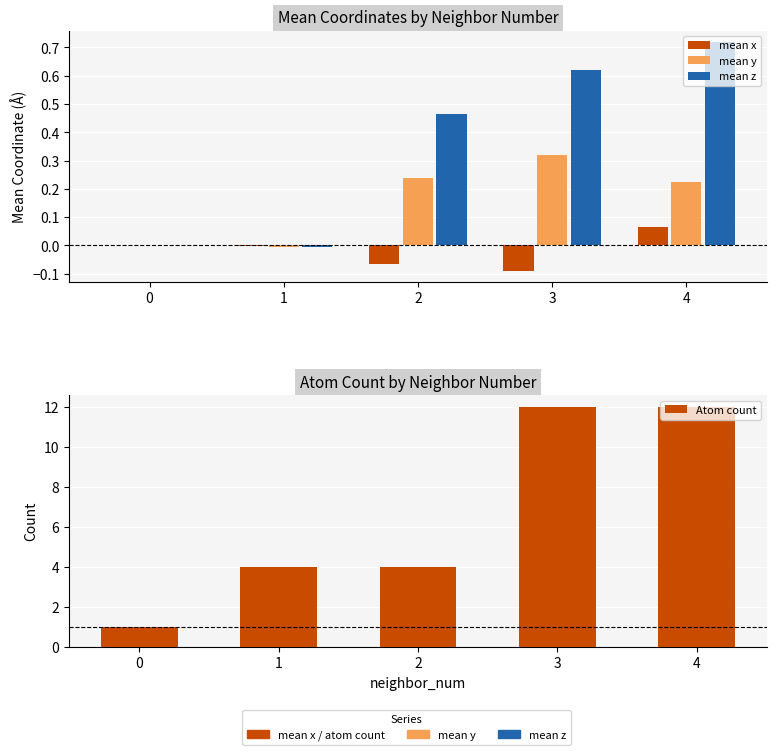

What is the value of the Atom count bar at the 5th from the left?

12.0